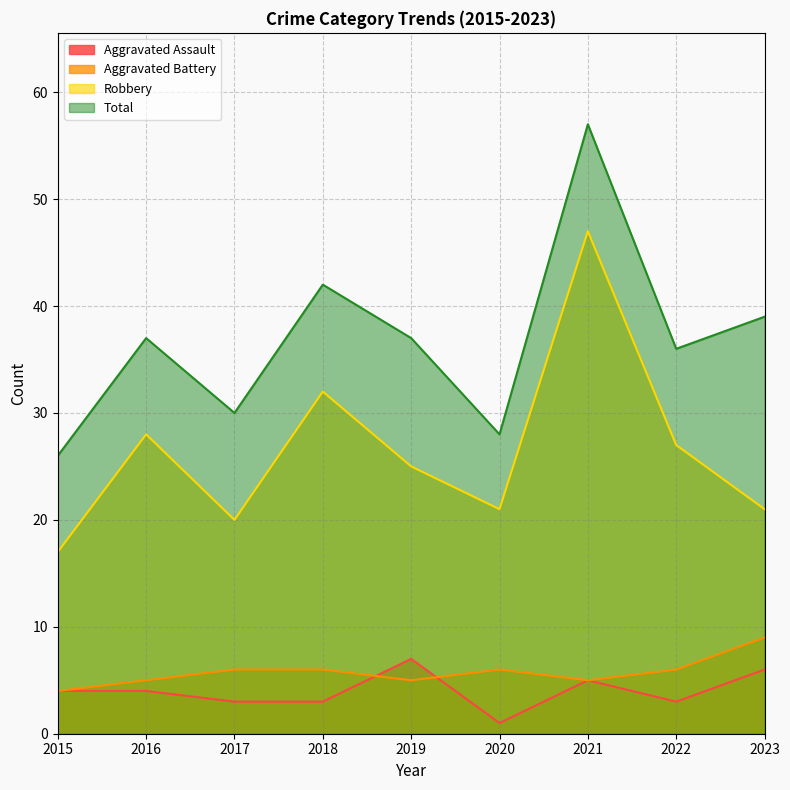

Where is the first local minimum for Total?

2017